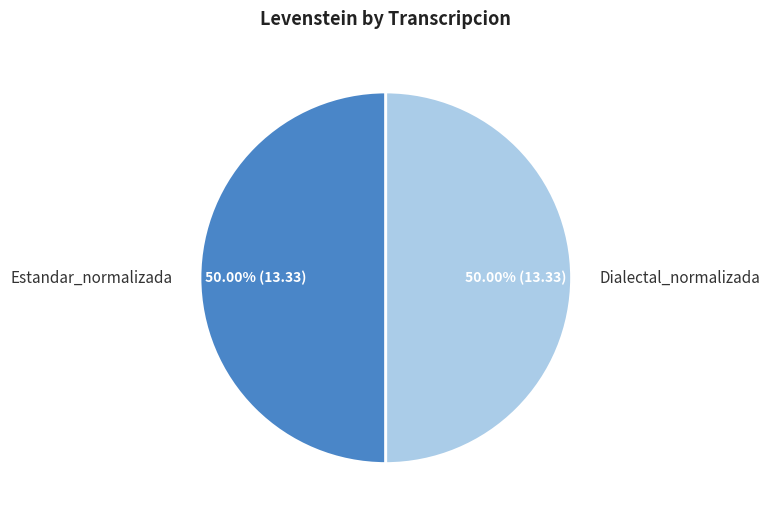

Combined, do Estandar_normalizada and Dialectal_normalizada account for over 50%?

Yes